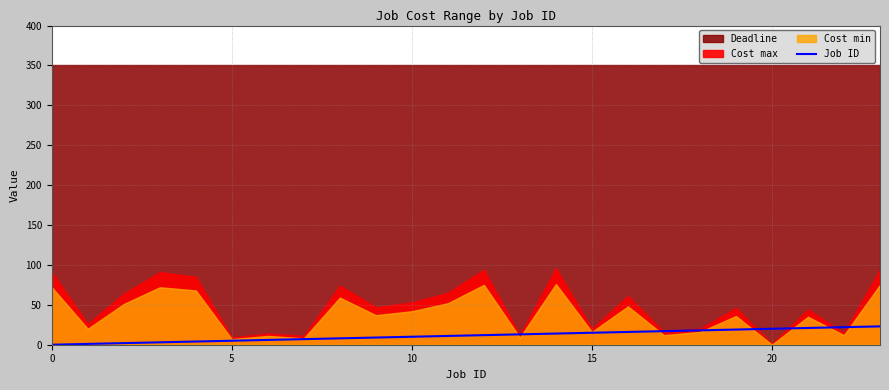

What is the highest value of the Job ID series?

23